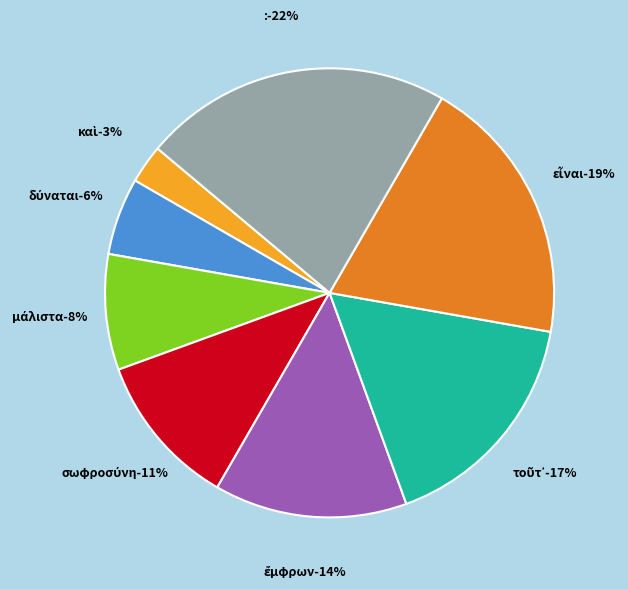

How many segments does this pie chart have?

8